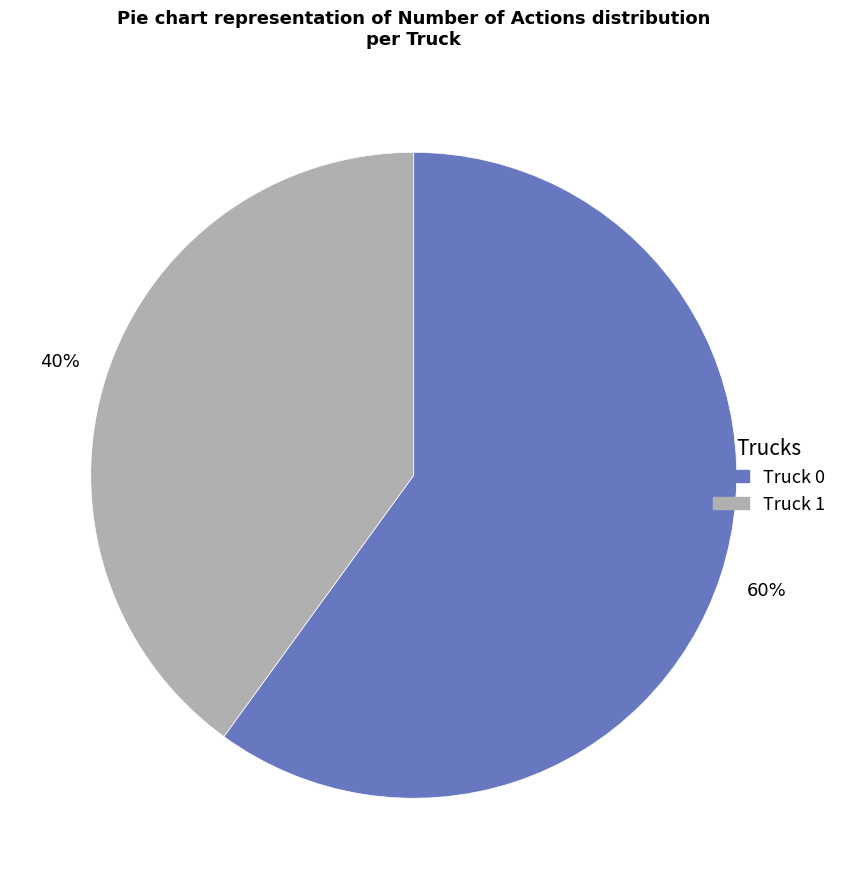

Is it true that Truck 0 is 60% of the pie?

True